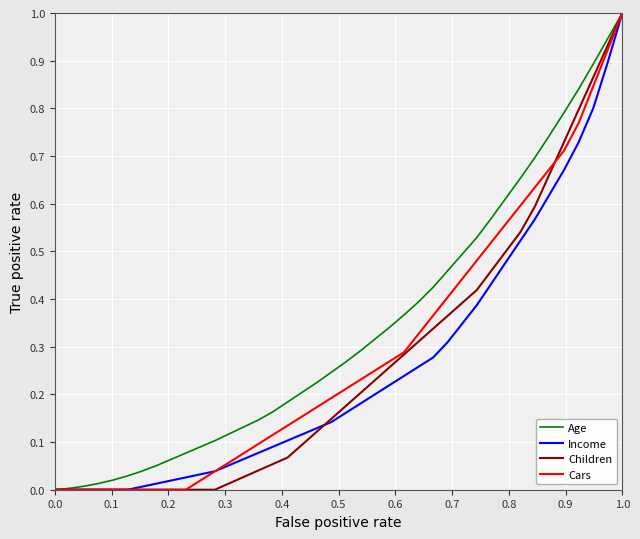

What is the highest value of the Income series?

1.0